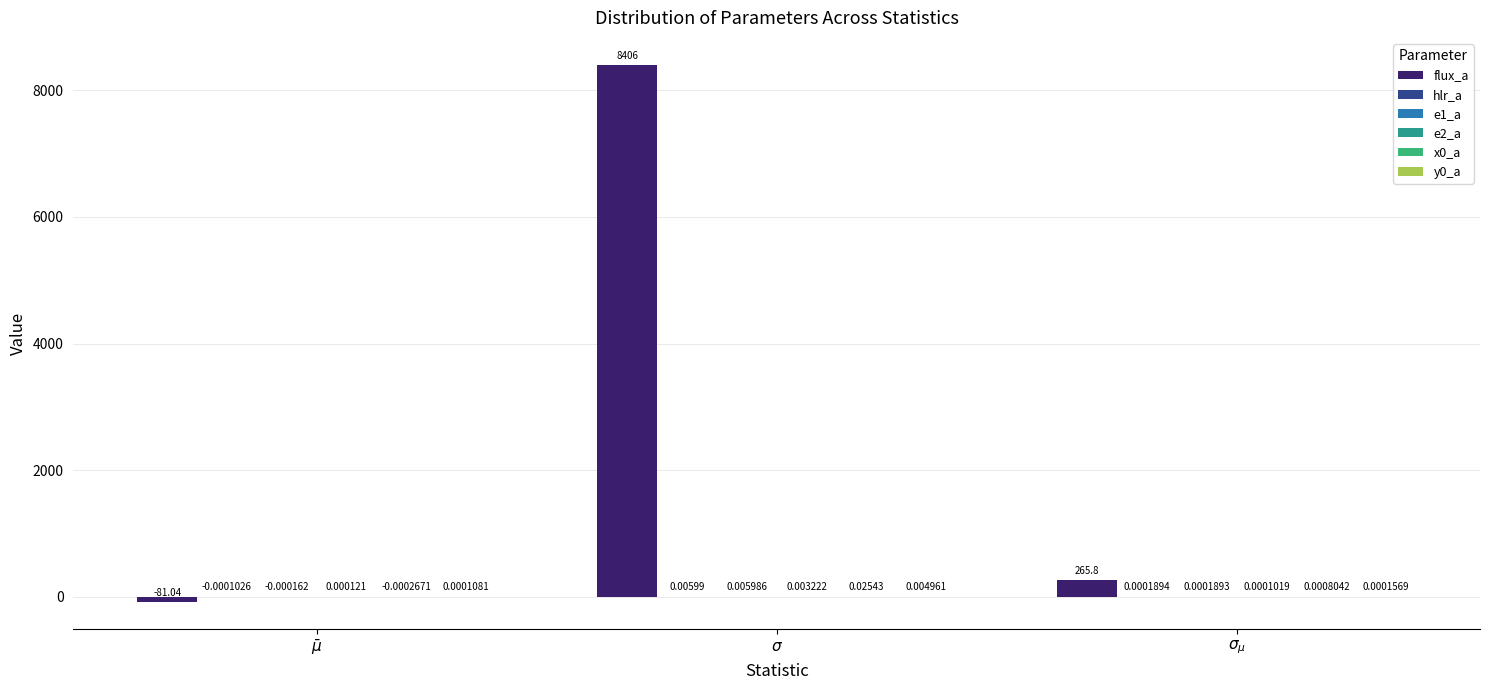

Are the bars horizontal?

No